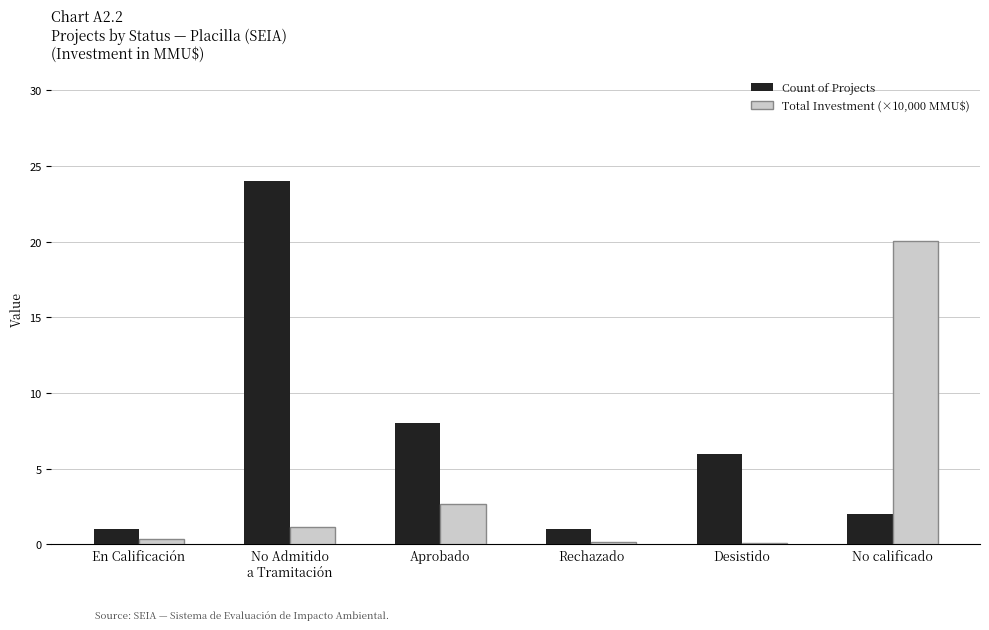

Read the Count of Projects value at No calificado.

2.0